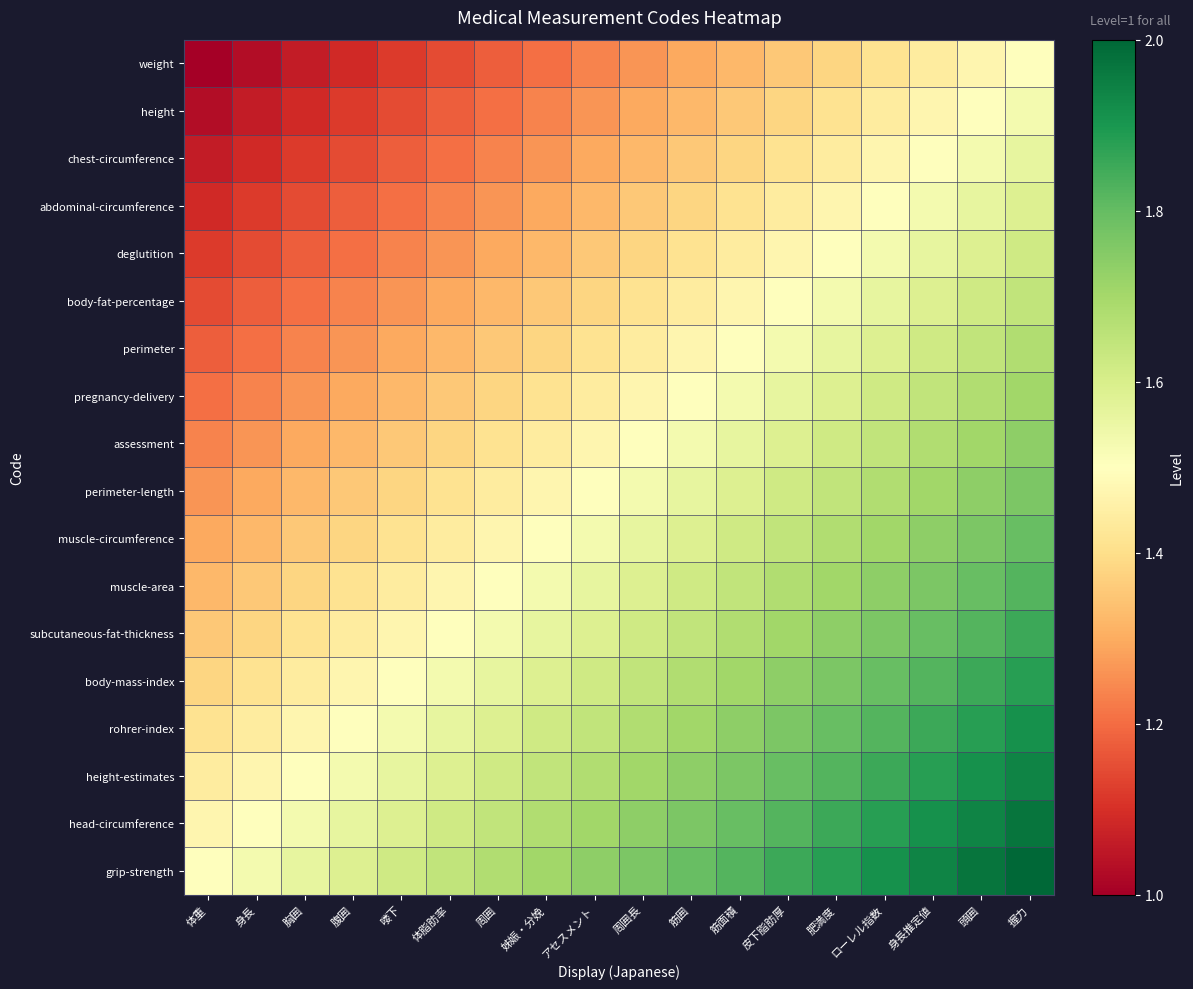

At how many categories does at least one series exceed 1?

18